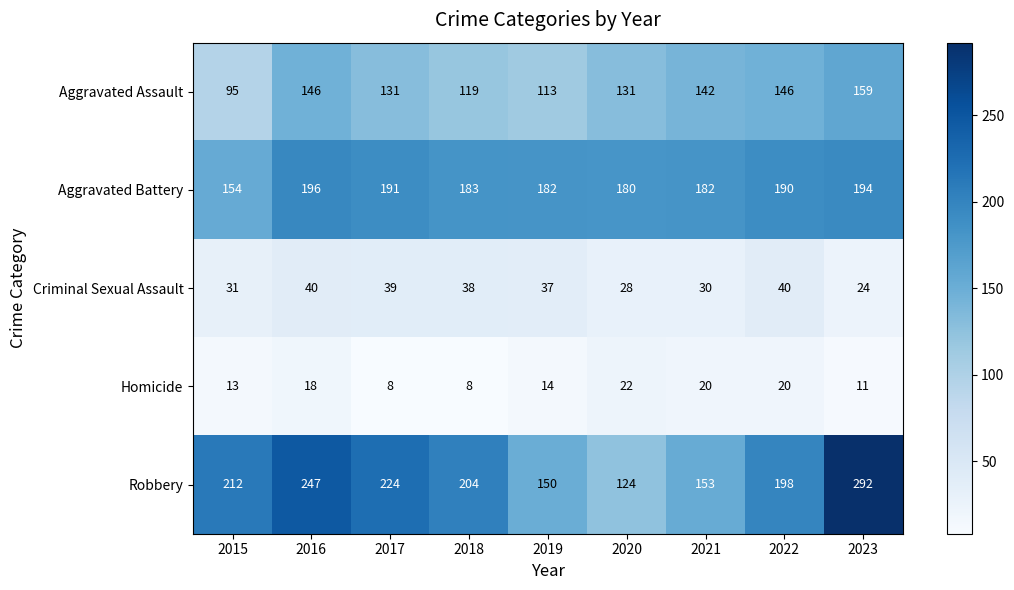

What is the spread (max minus min) of values at 2020?

158